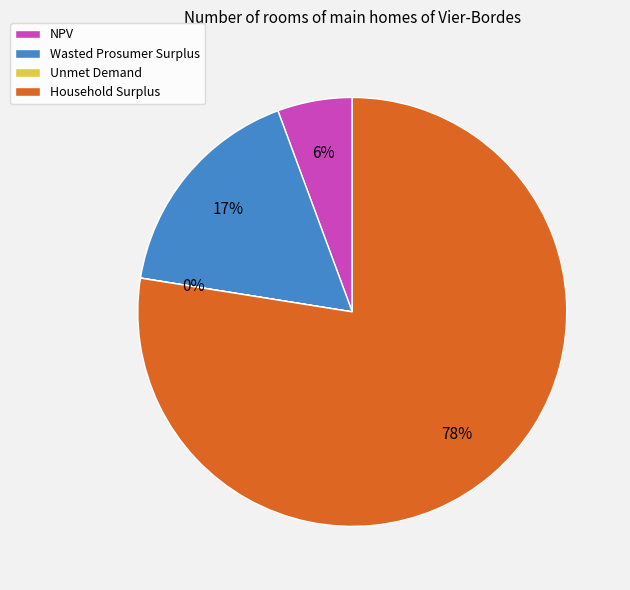

Which category has the biggest portion of the pie?

Household Surplus